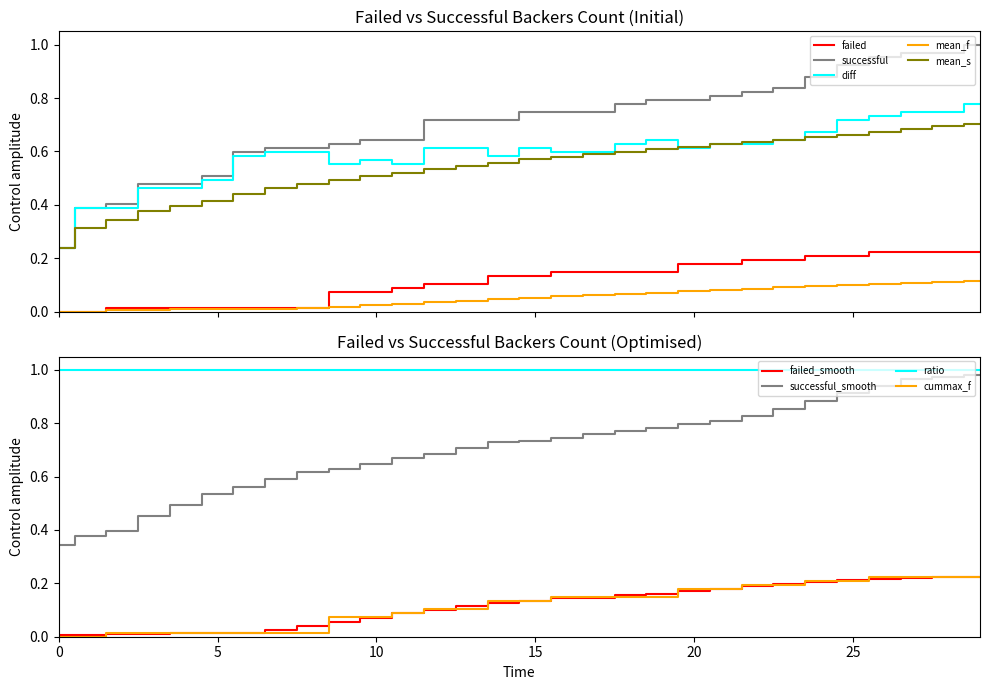

At how many categories does at least one series exceed 0?

30